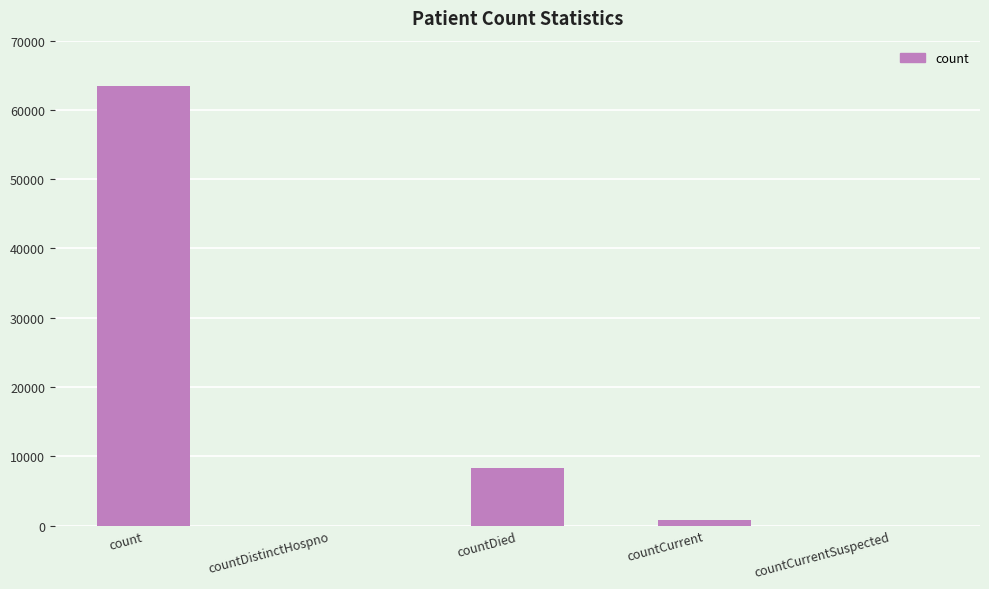

Reading left to right, what are all the values shown in this chart?

63482	0	8241	805	0